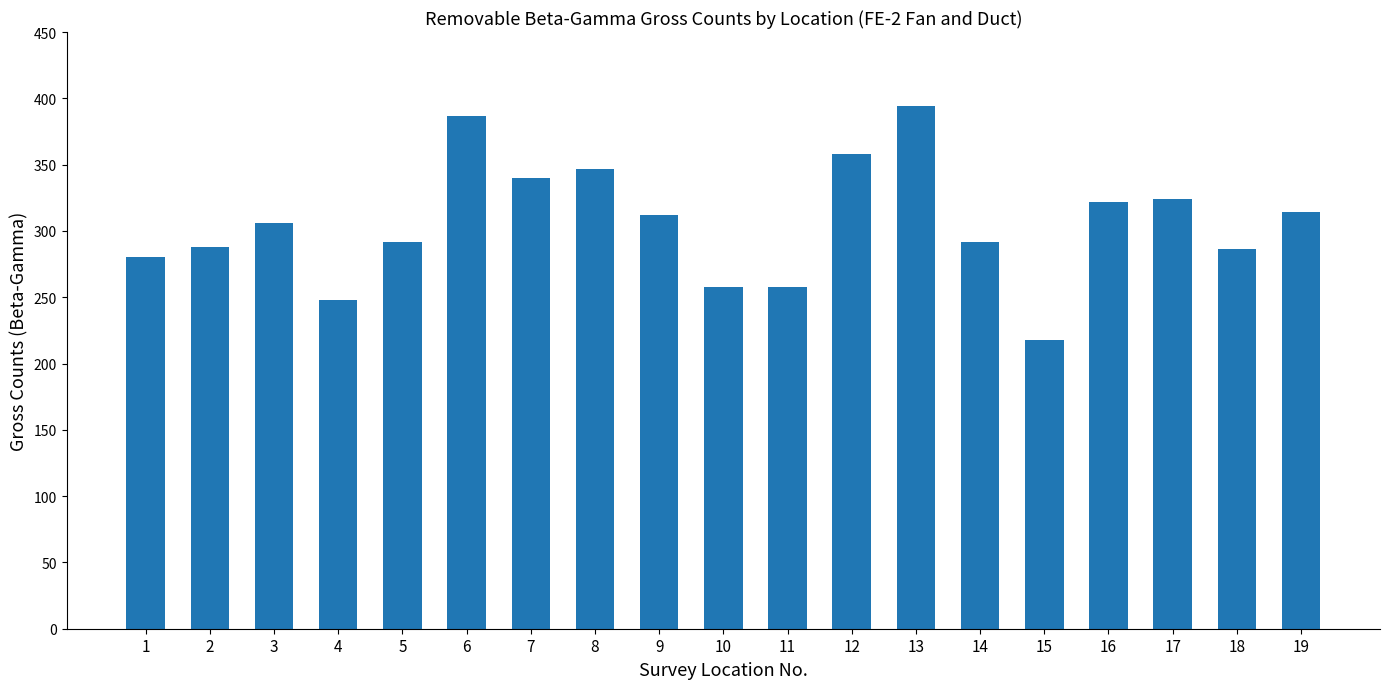

What is the difference between the maximum and minimum values?

176